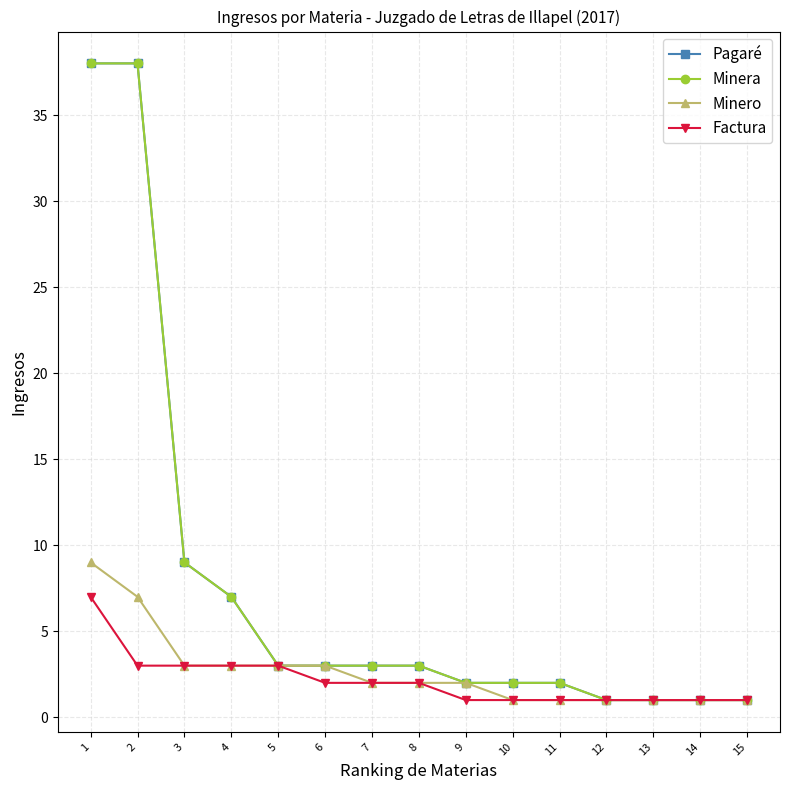

Does the chart have visible grid lines?

Yes